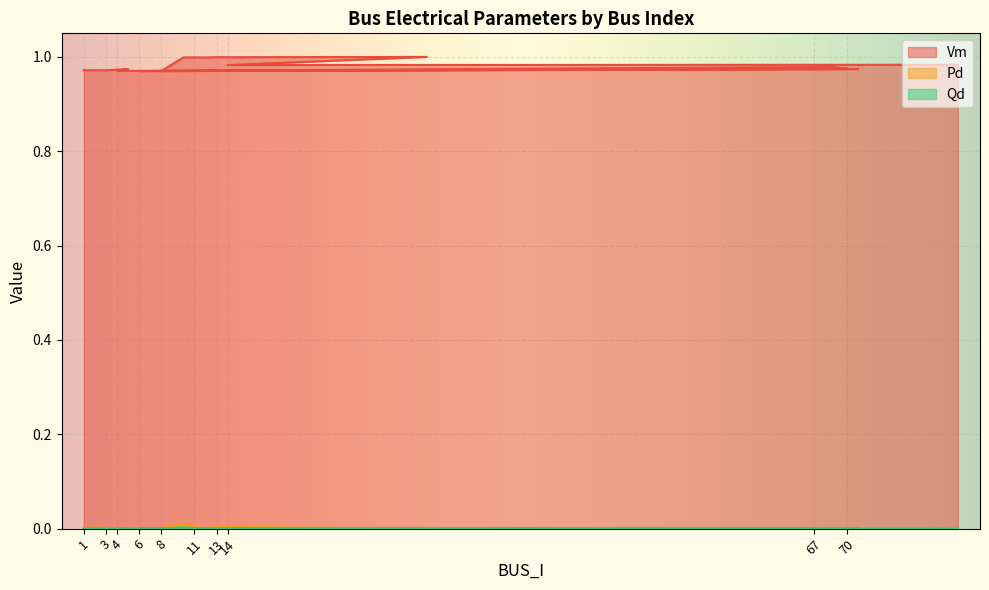

Reading right to left, transcribe all the data shown in this chart.

Vm: 1.0	1.0	1.0	1.0	1.0	1.0	1.0	1.0	1.0	1.0	1.0	1.0	1.0	1.0	1.0	1.0	1.0	1.0	1.0	1.0
Pd: 0.0	0.0	0.0	0.0	0.0	0.0	0.0	0.0	0.0	0.0	0.0	0.0	0.0	0.0	0.0	0.0	0.0	0.0	0.0	0.0
Qd: 0.0	0.0	0.0	0.0	0.0	0.0	0.0	0.0	0.0	0.0	0.0	0.0	0.0	0.0	0.0	0.0	0.0	0.0	0.0	0.0